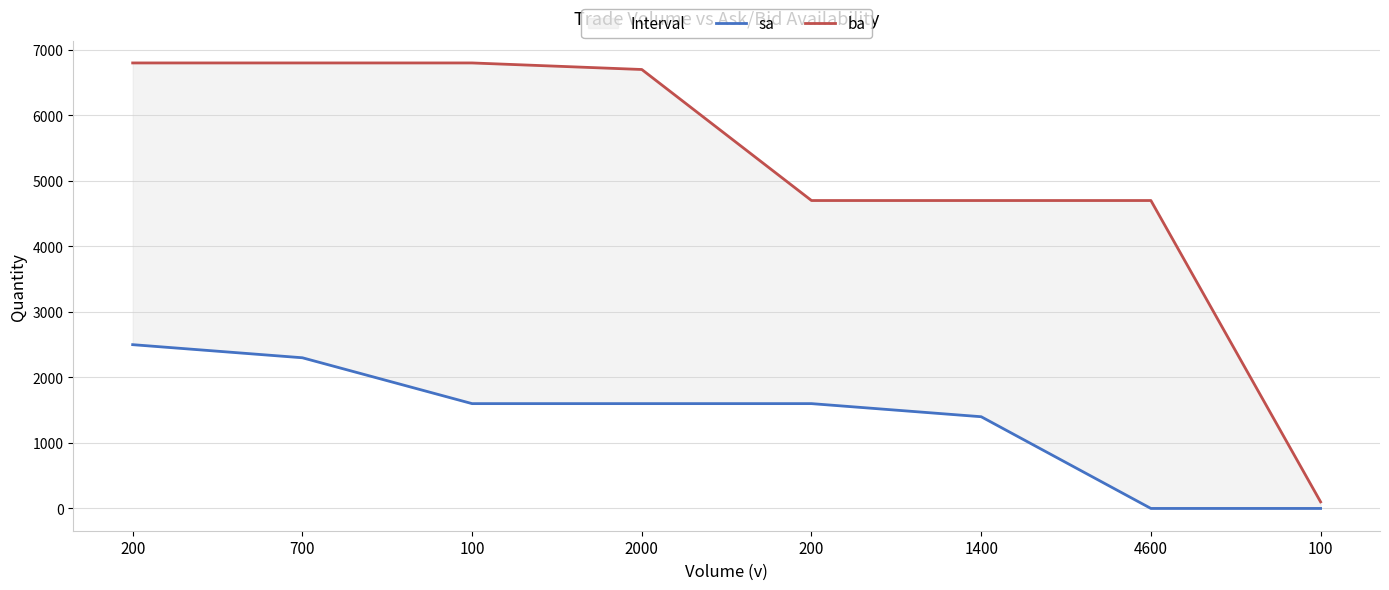

Reading left to right, what are all the values shown in this chart?

sa: 2500	2300	1600	1600	1600	1400	0	0
ba: 6800	6800	6800	6700	4700	4700	4700	100